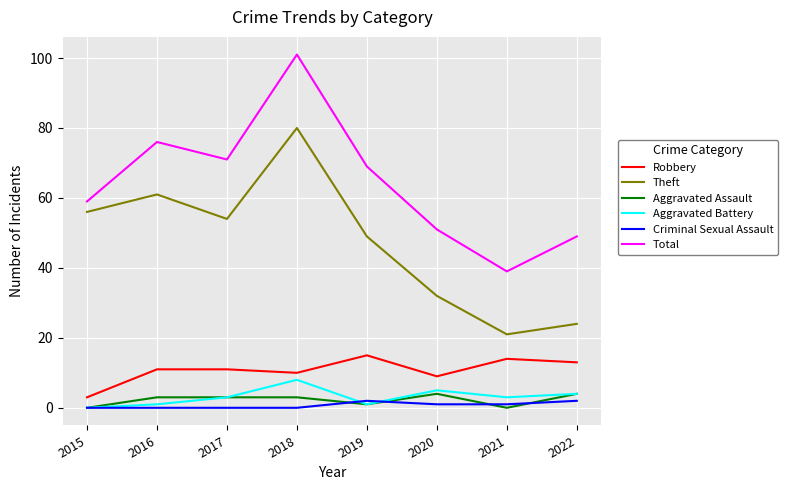

What value does the Aggravated Battery series have at 2017?

3